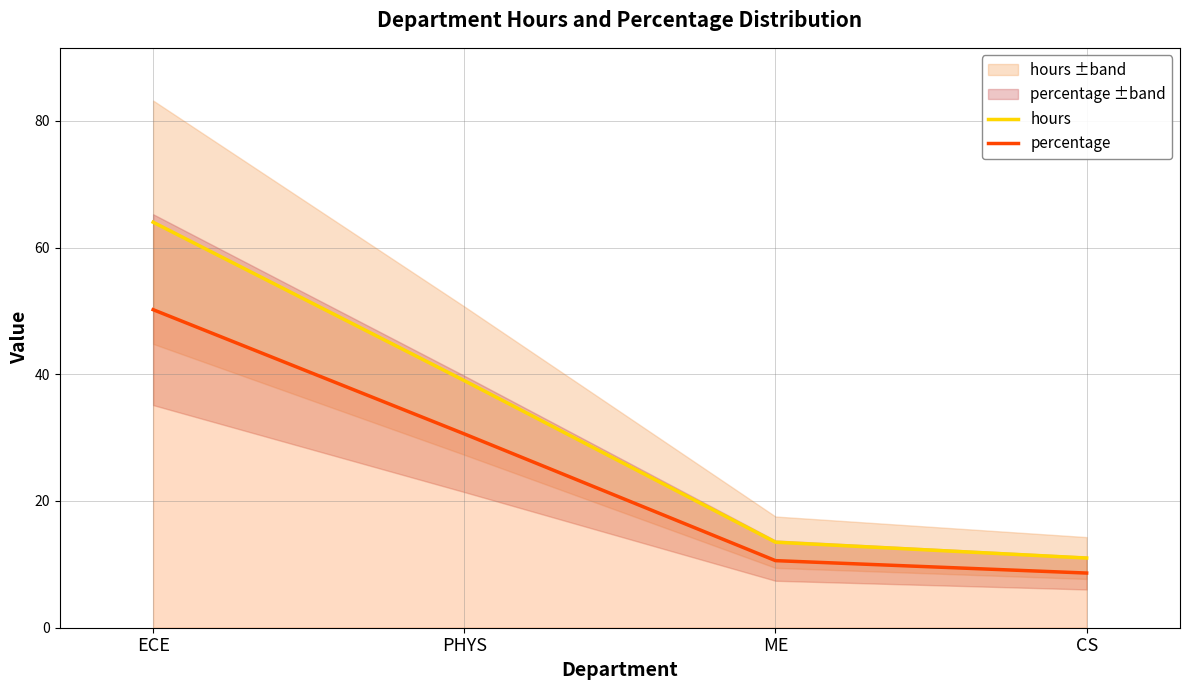

Which label corresponds to the smallest value in the chart?

CS